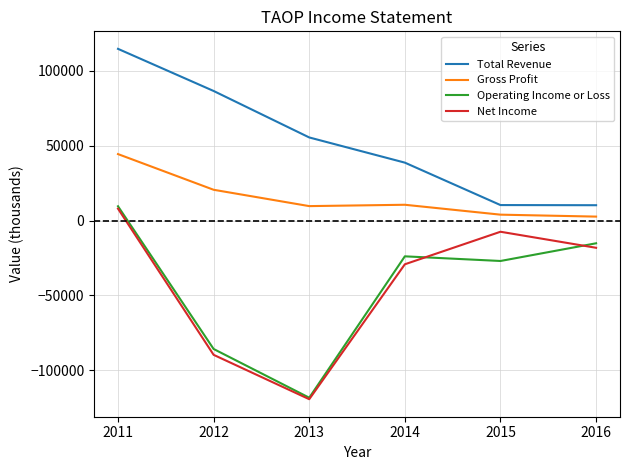

Which category has the highest value in the Gross Profit series?

2011